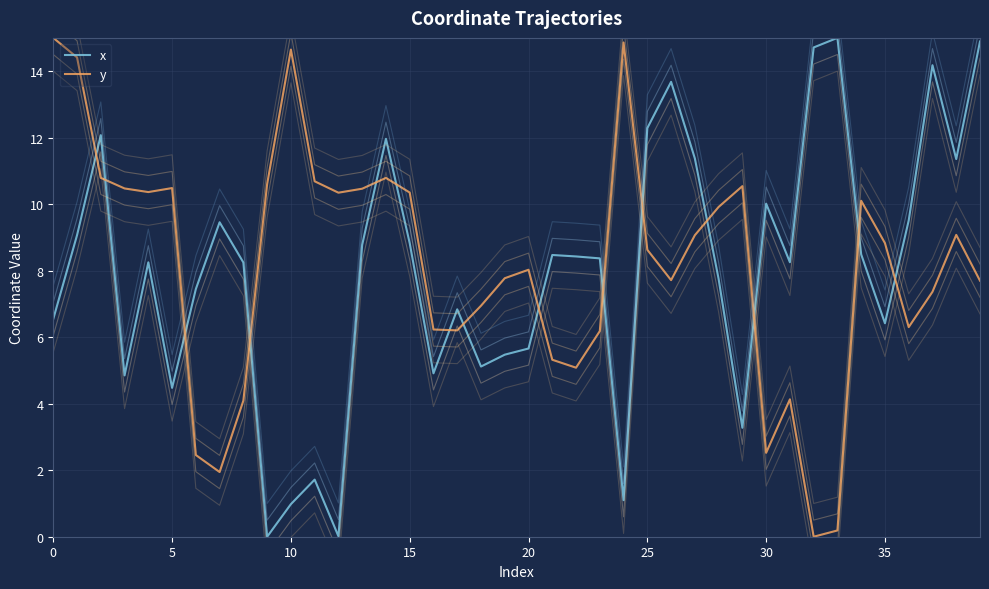

What is the difference between the x values at 18 and 39?

9.8